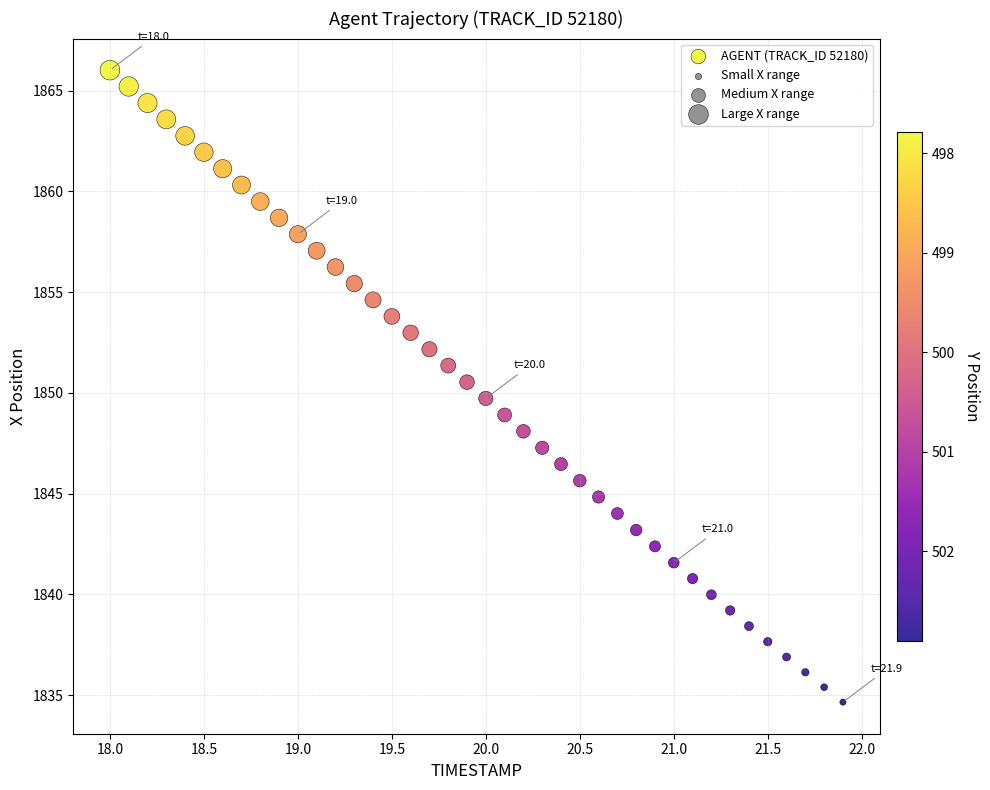

What is the range of X values (max minus min)?

3.9